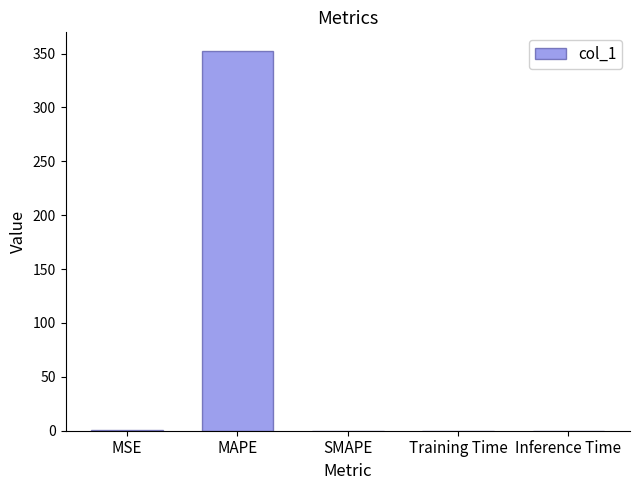

Is it true that the value at Inference Time is 0.0?

True